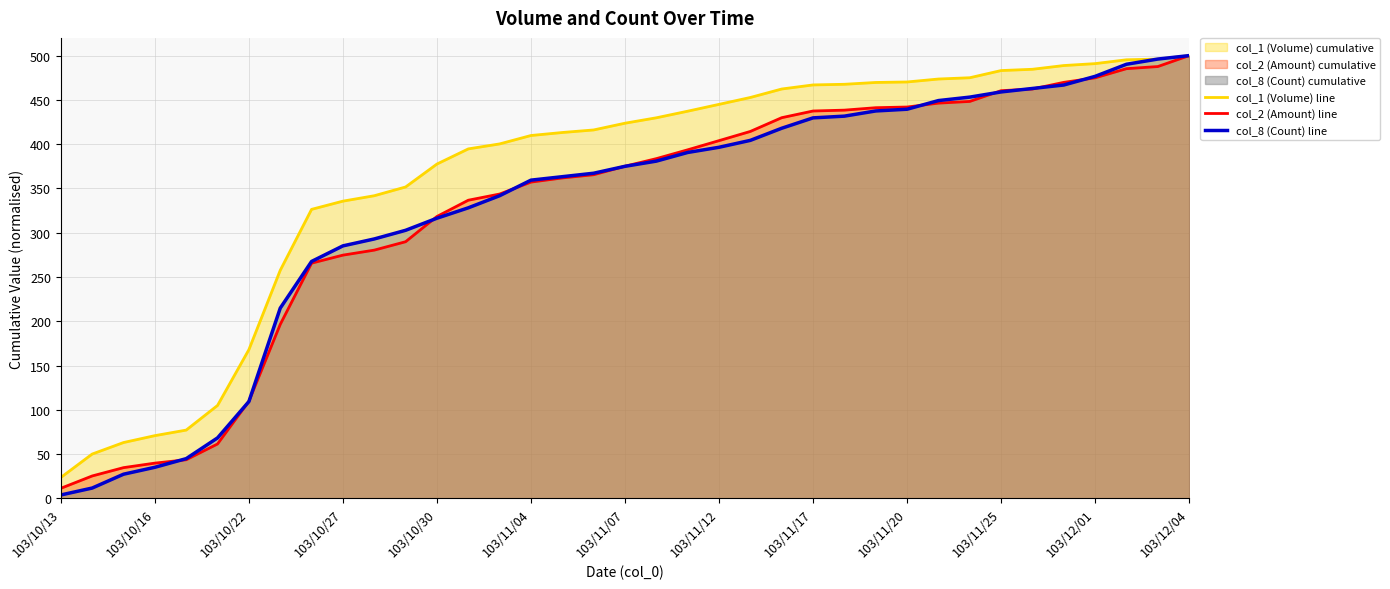

What is the minimum value shown in the chart?

3.9